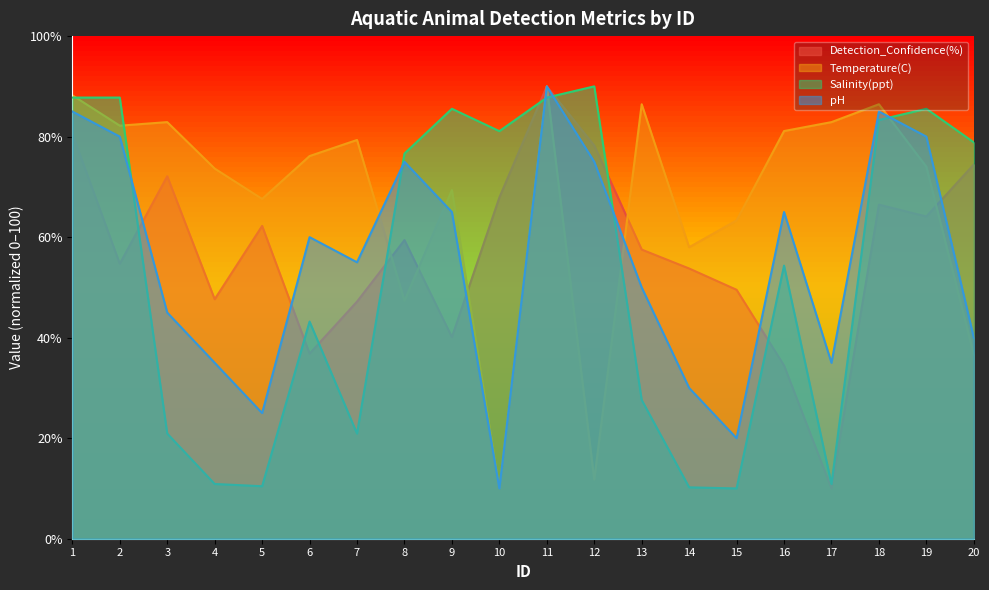

After their last crossing, which series has the higher values: pH or Temperature(C)?

pH